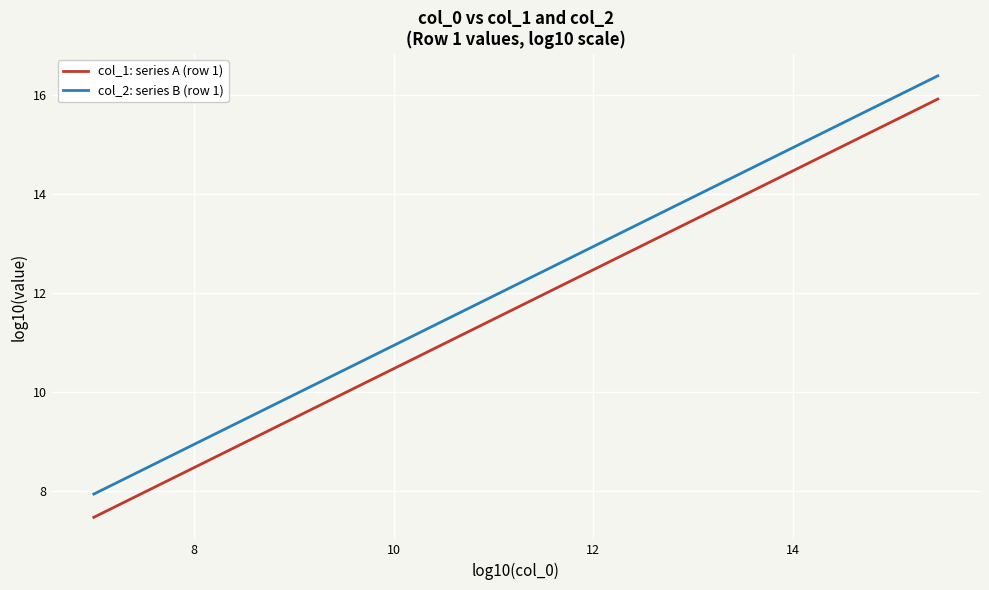

True or false: col_2: series B (row 1) and col_1: series A (row 1) cross at least once.

False